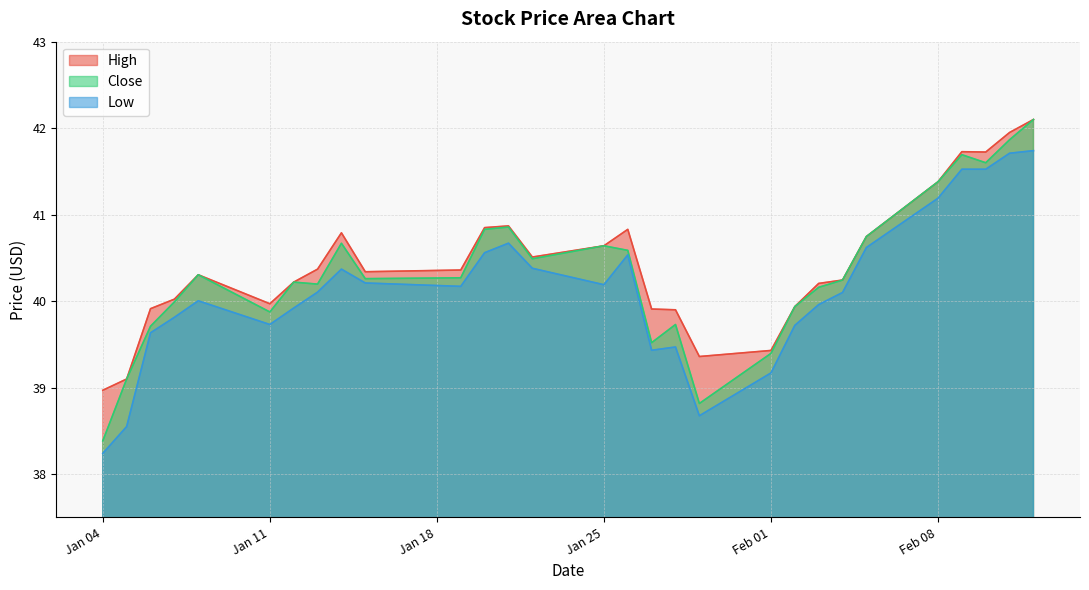

What are all the series names shown in the legend?

High, Close, Low